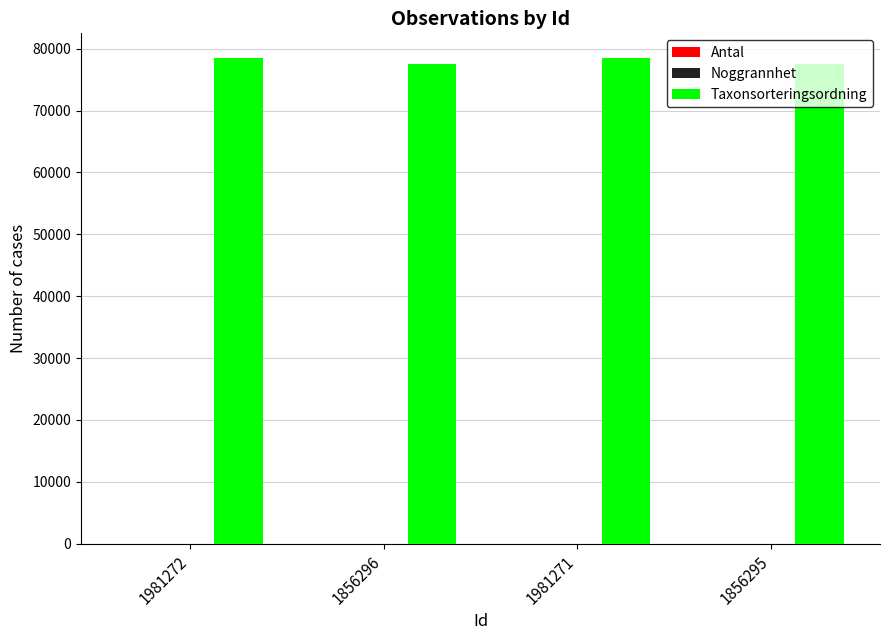

What is the spread (max minus min) of values at 1981272?

78568